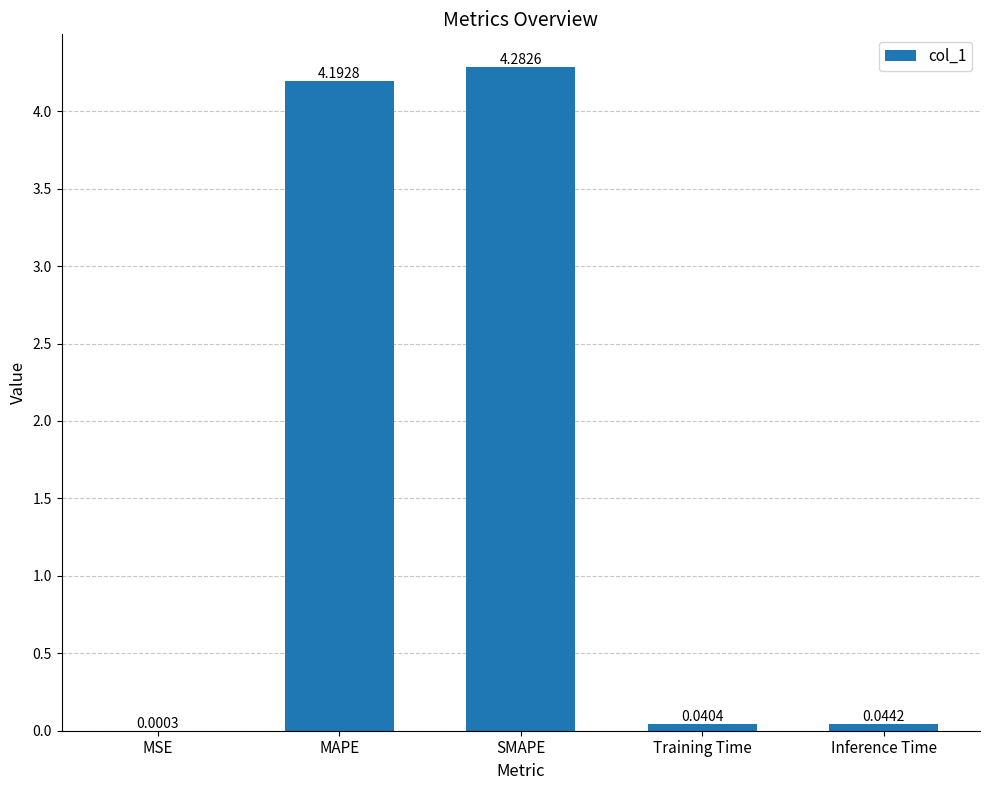

What is the sum of all values?

8.6